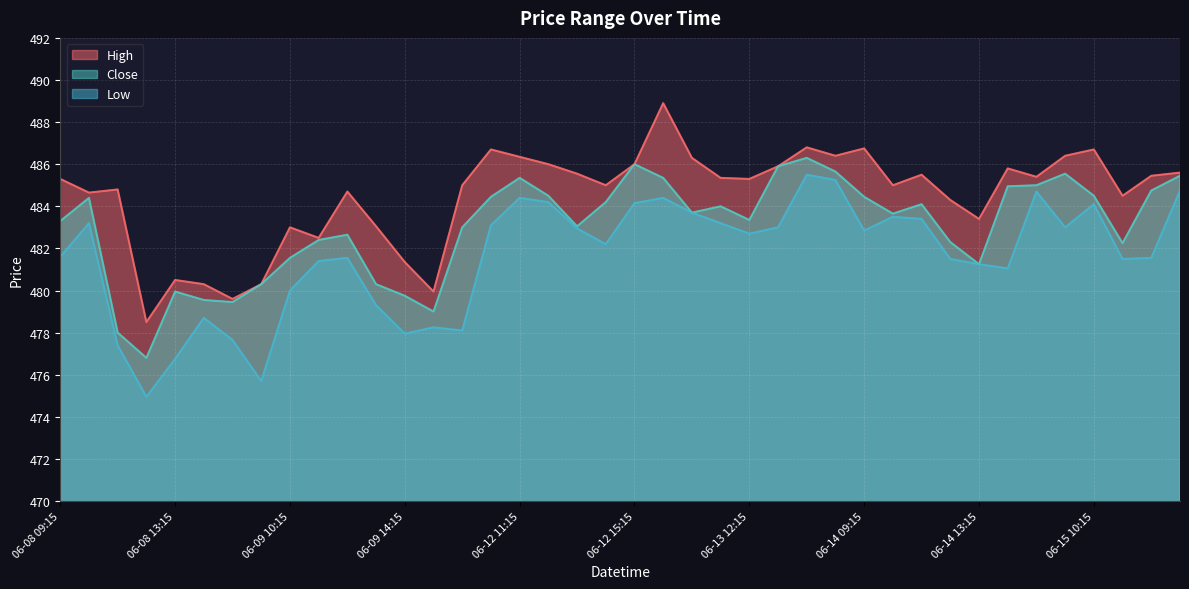

What is the difference between the highest and lowest values at 06-12 10:15?

3.6